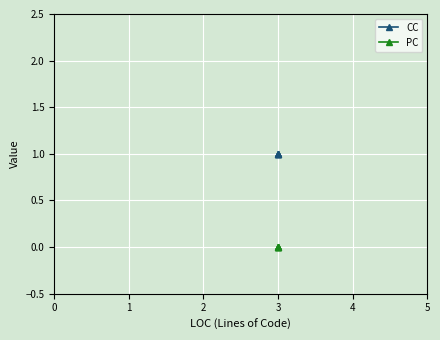

What is the average value of the CC series?

1